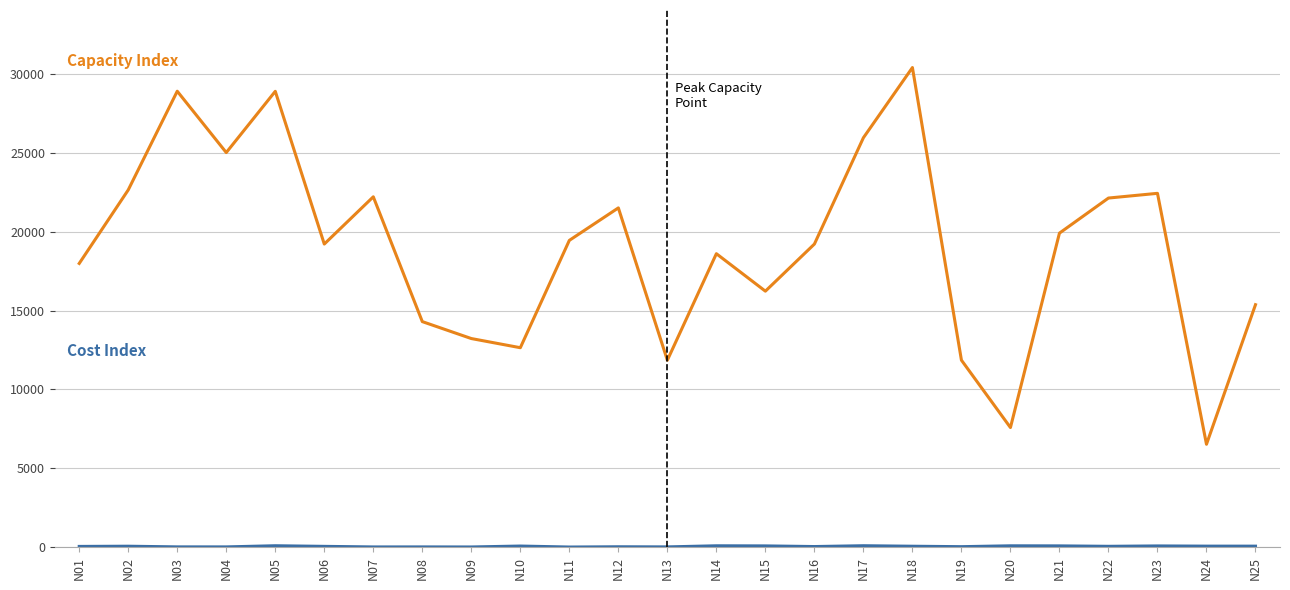

At which category is the sum across all series the highest?

N18